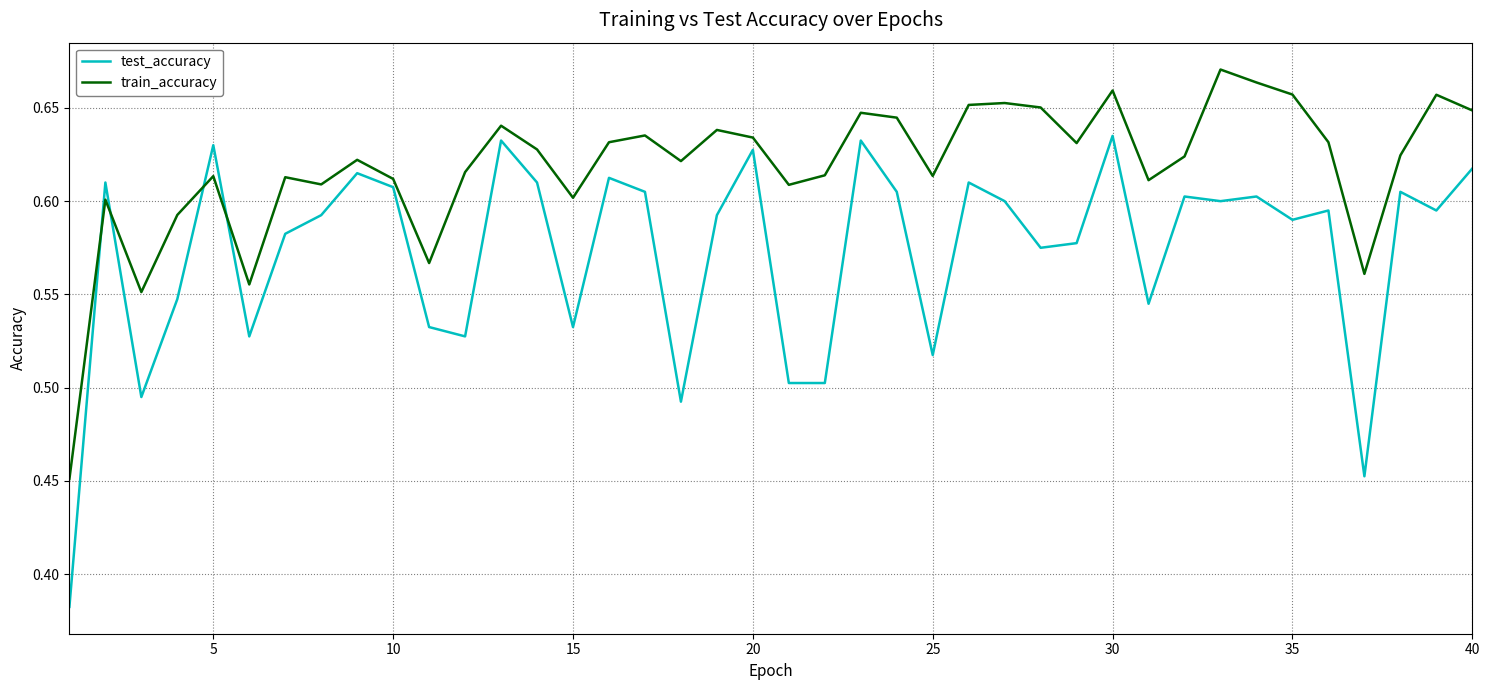

Which series has the largest range (max minus min)?

test_accuracy